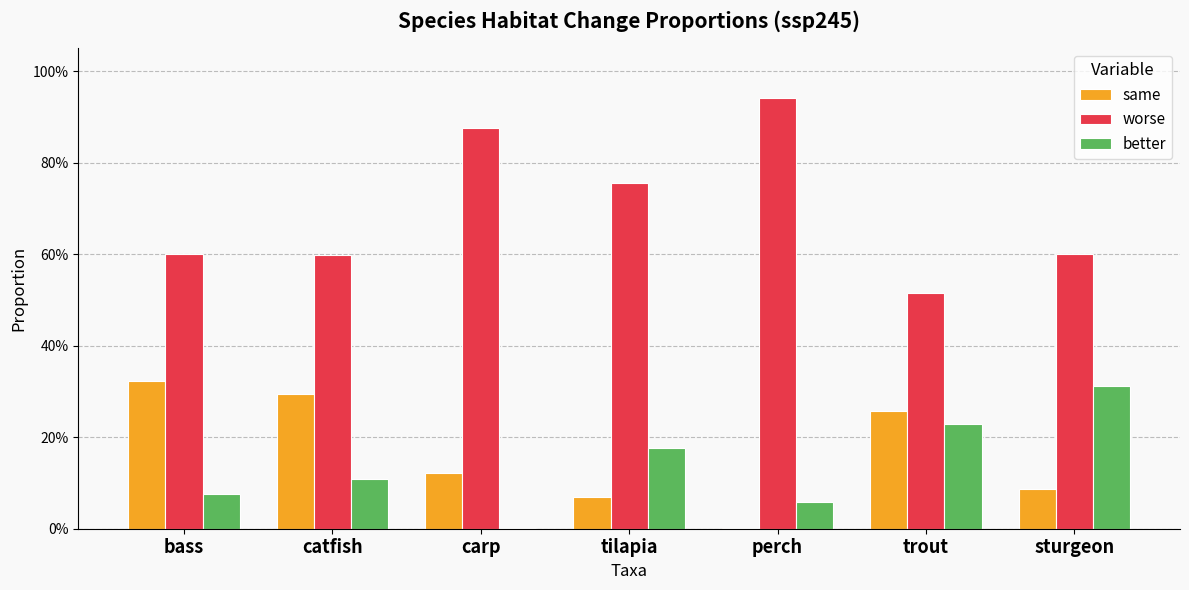

Does the chart contain stacked bars?

No